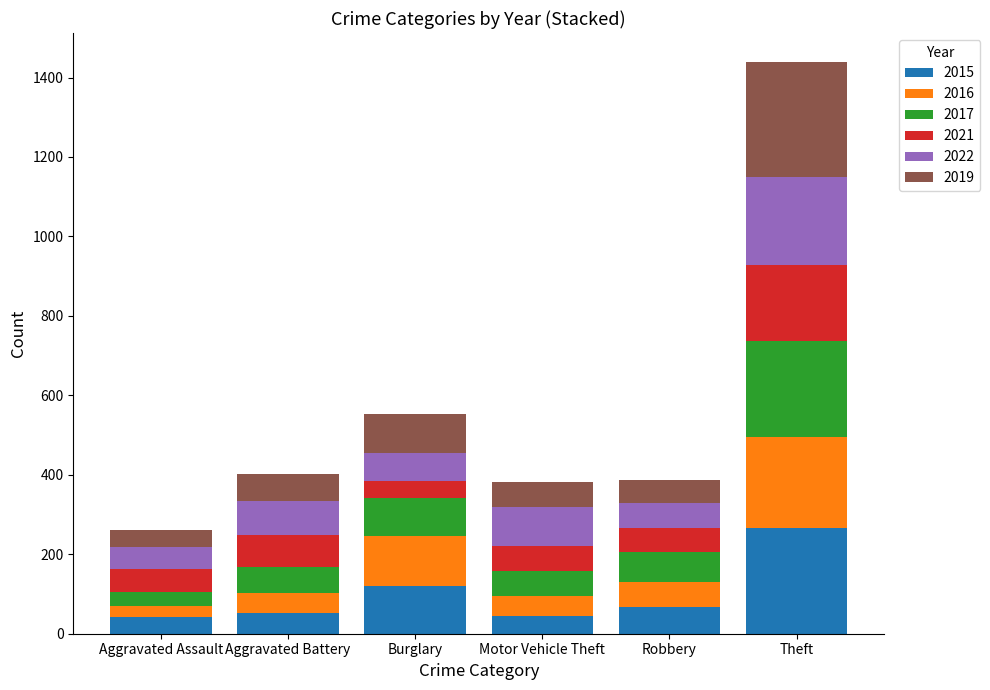

What are all the series names shown in the legend?

2015, 2016, 2017, 2021, 2022, 2019